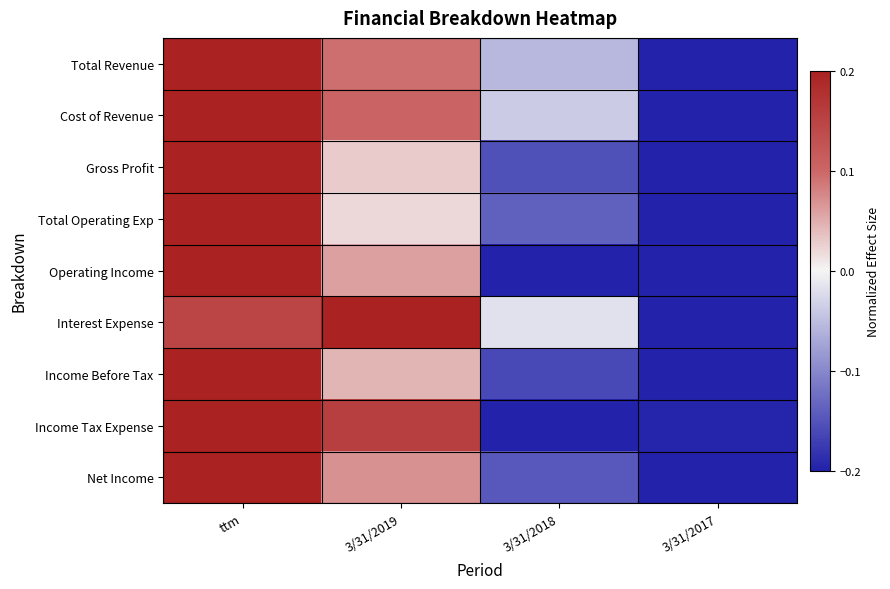

What is the smallest value displayed?

-0.2